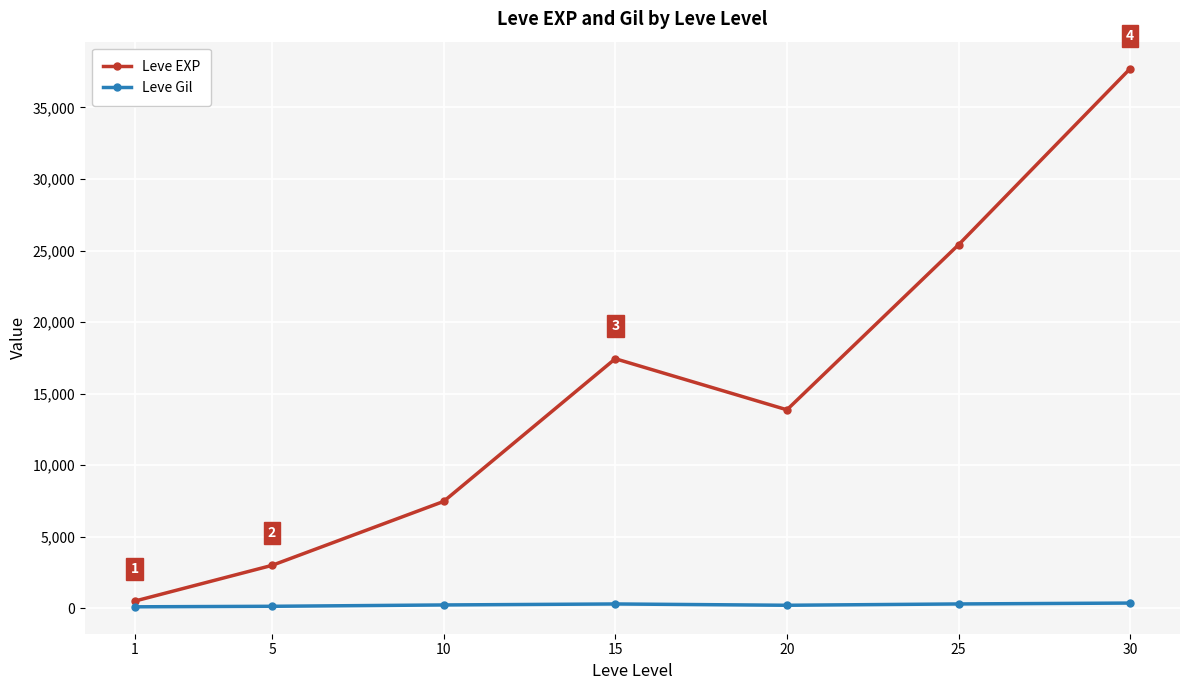

What is the difference between the highest and lowest values at 10?

7232.5